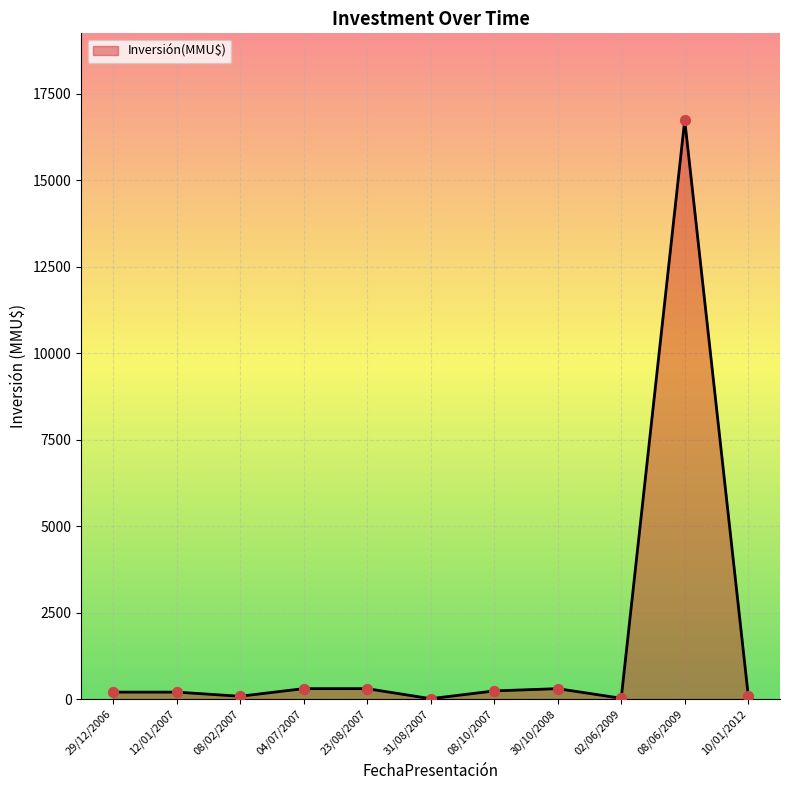

What is the ratio of the value at 08/10/2007 to the value at 04/07/2007?

0.8